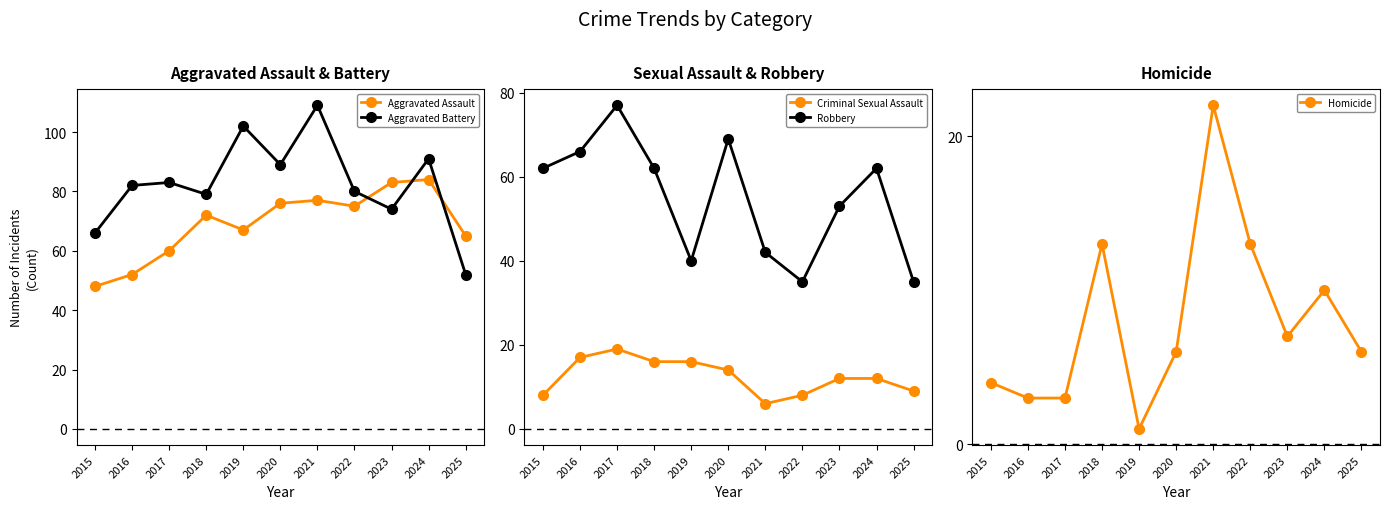

Reading left to right, extract all data points from this chart.

Aggravated Assault: 48	52	60	72	67	76	77	75	83	84	65
Aggravated Battery: 66	82	83	79	102	89	109	80	74	91	52
Criminal Sexual Assault: 8	17	19	16	16	14	6	8	12	12	9
Robbery: 62	66	77	62	40	69	42	35	53	62	35
Homicide: 4	3	3	13	1	6	22	13	7	10	6